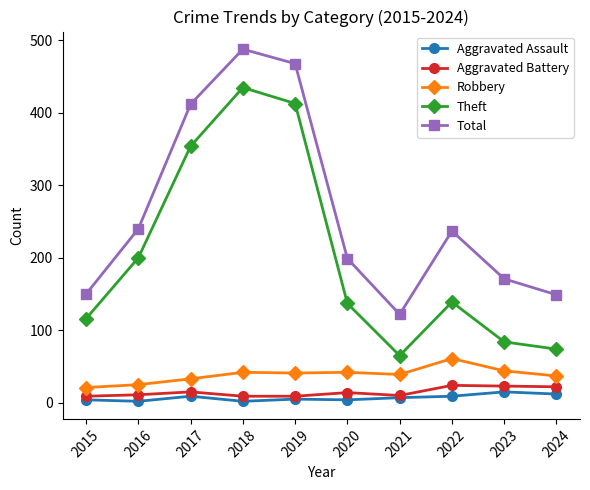

What is the difference between the maximum and minimum values in the Aggravated Battery series?

15